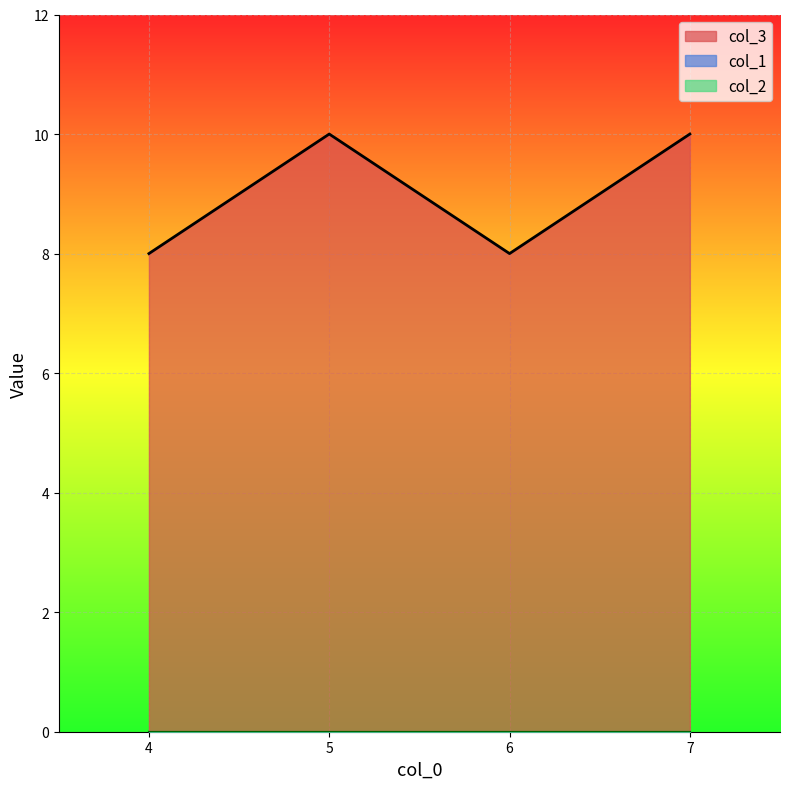

How many series are shown in this chart?

3